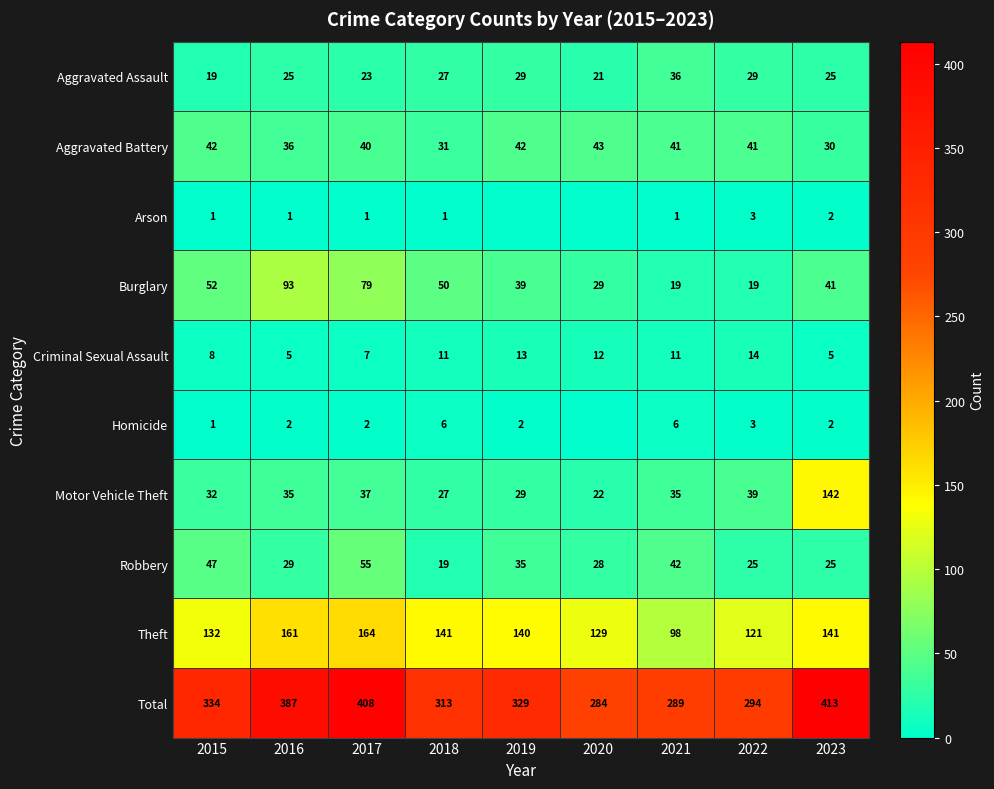

What is the difference between the second highest and second lowest values in the Aggravated Assault series?

8